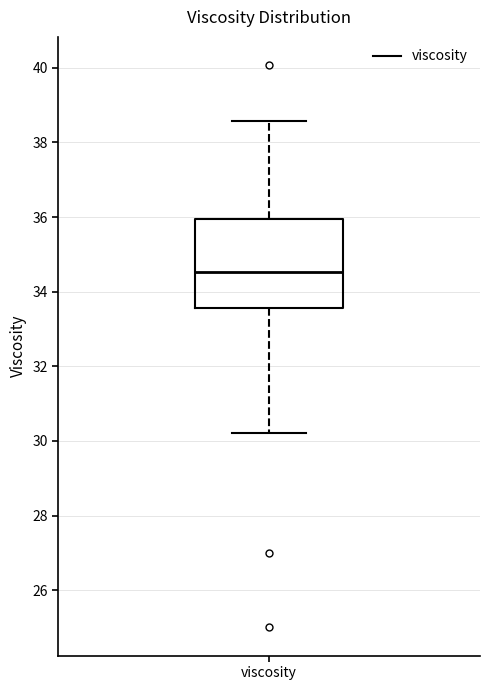

Read this box plot against the y-axis: the position of the median line, the range covered by the box, and the ends of both whiskers. The values are not printed on the chart, so give them approximately, as read against the axis.

median 34.6, box 33.6 to 36.0, whiskers 30.2 to 38.6